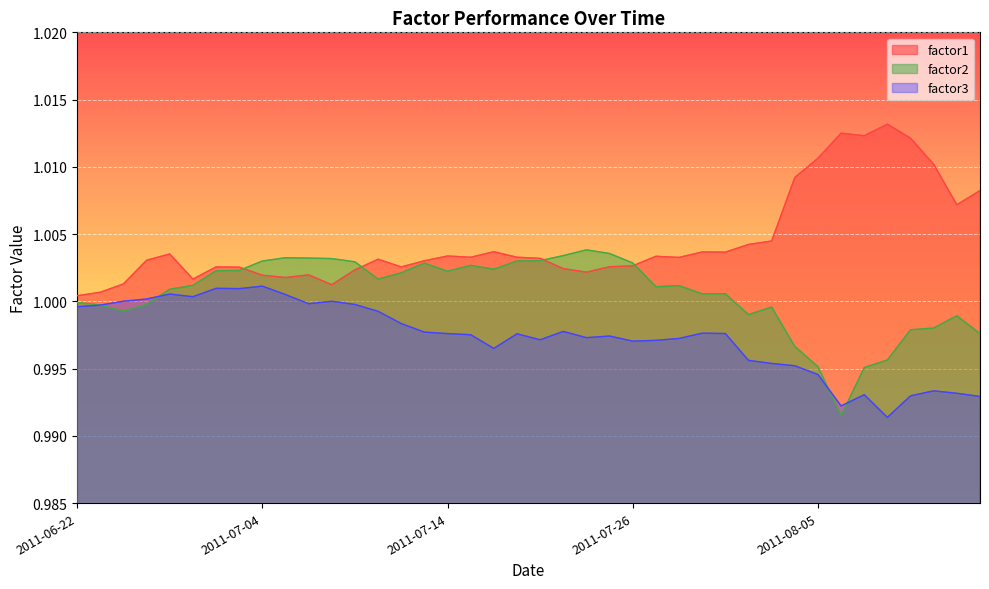

How many times do factor1 and factor2 cross each other?

4